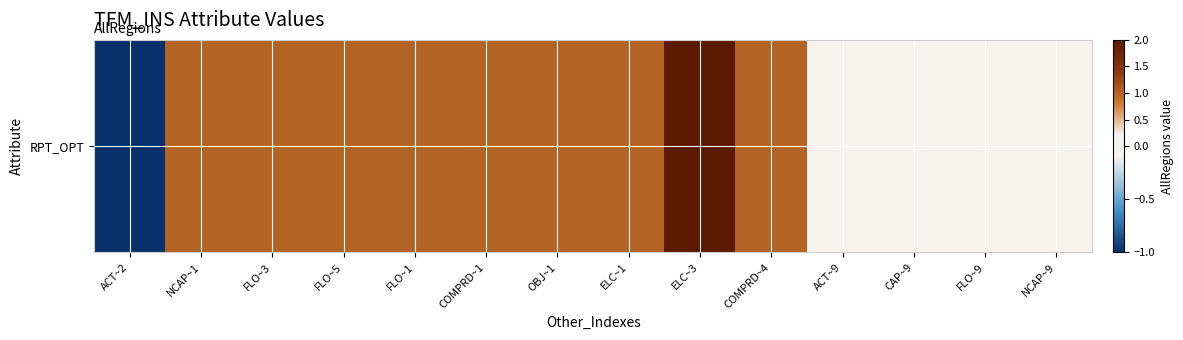

Which has a higher value, COMPRD~4 or NCAP~9?

COMPRD~4